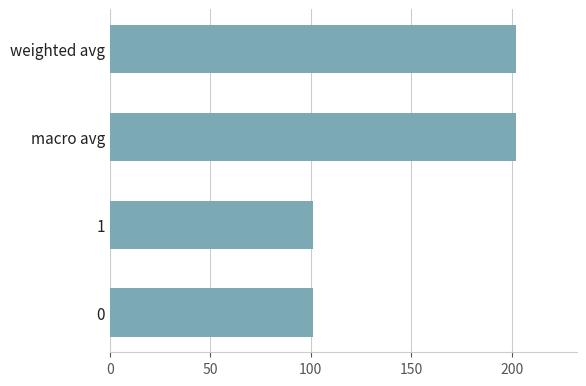

What is the ratio of the value at macro avg to the value at 1?

2.0